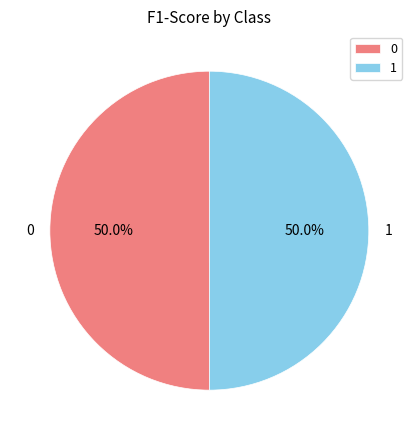

Combined, what portion of the pie is 1 and 0?

100.0%